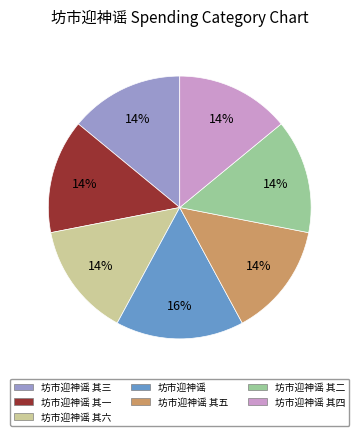

Approximately how many times larger is the value at 坊市迎神谣 其一 compared to 坊市迎神谣 其二?

1.0